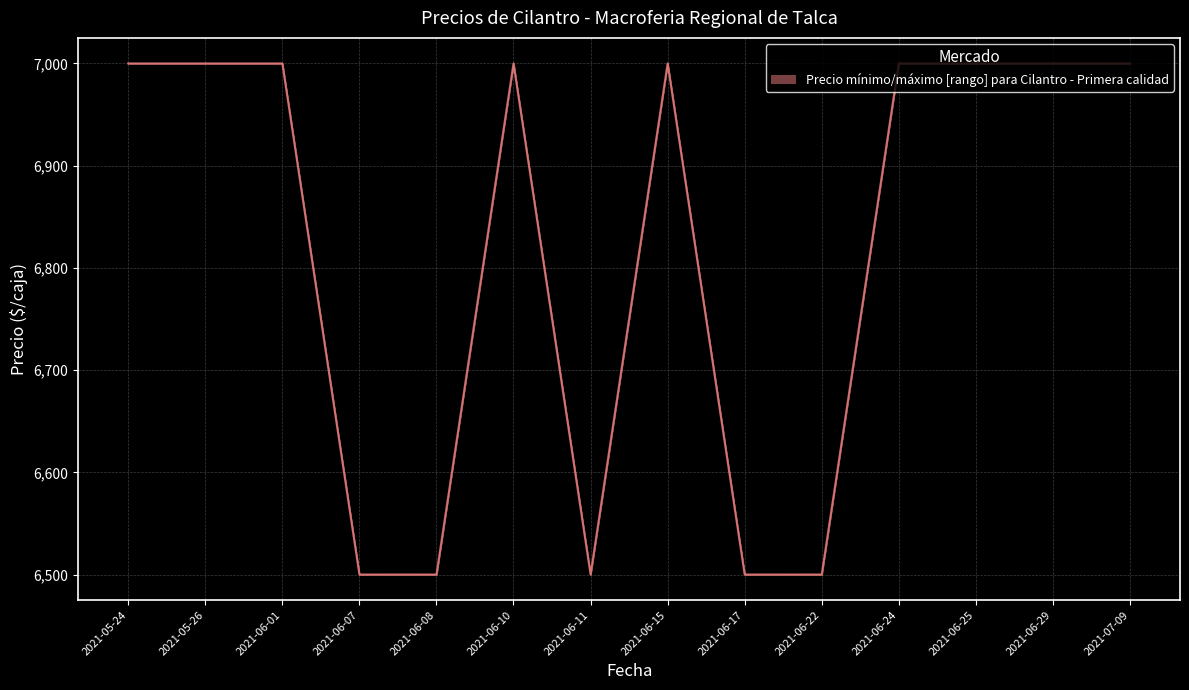

The value at 2021-06-07 is 2792. True or false?

False